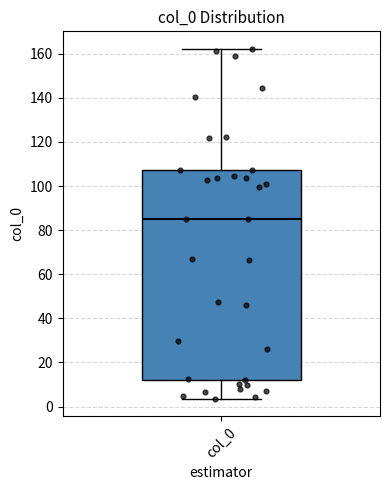

Read this box plot against the y-axis: the position of the median line, the range covered by the box, and the ends of both whiskers. The values are not printed on the chart, so give them approximately, as read against the axis.

median 86, box 12 to 108, whiskers 4 to 162